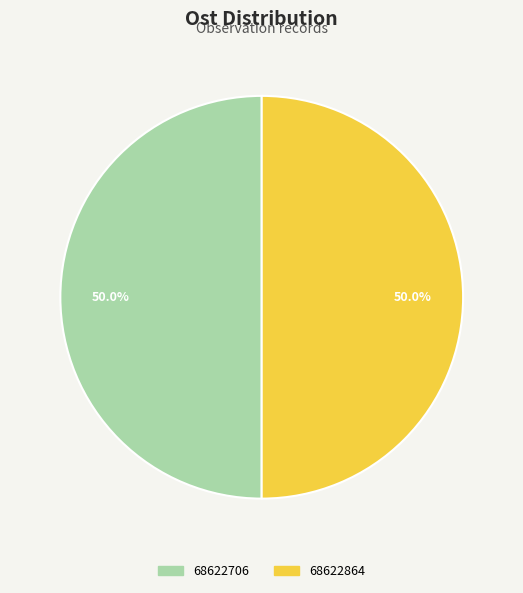

What percentage is the 68622864 slice, to the nearest percent?

50%